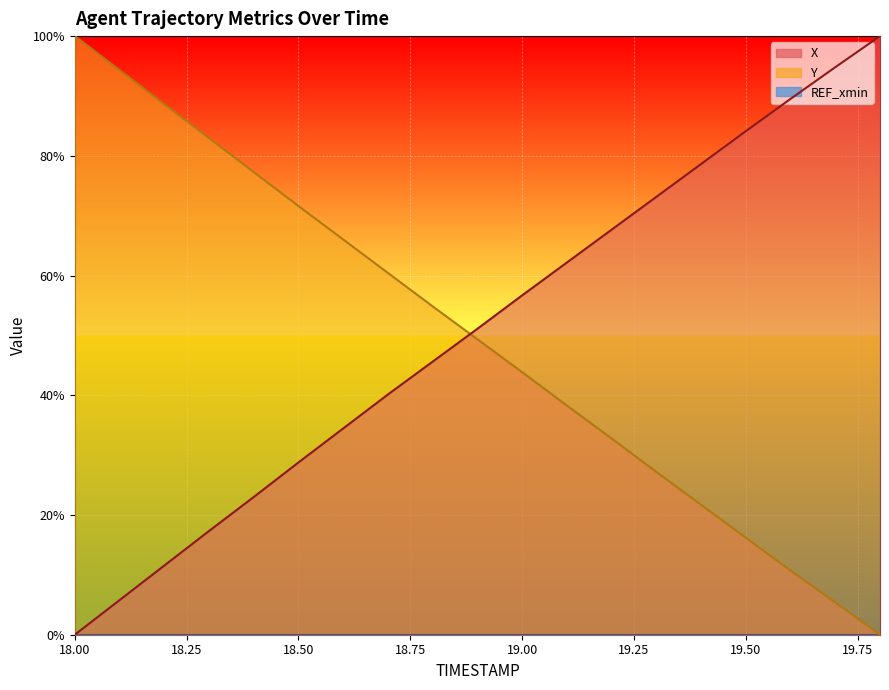

True or false: Y and X intersect in this chart.

True